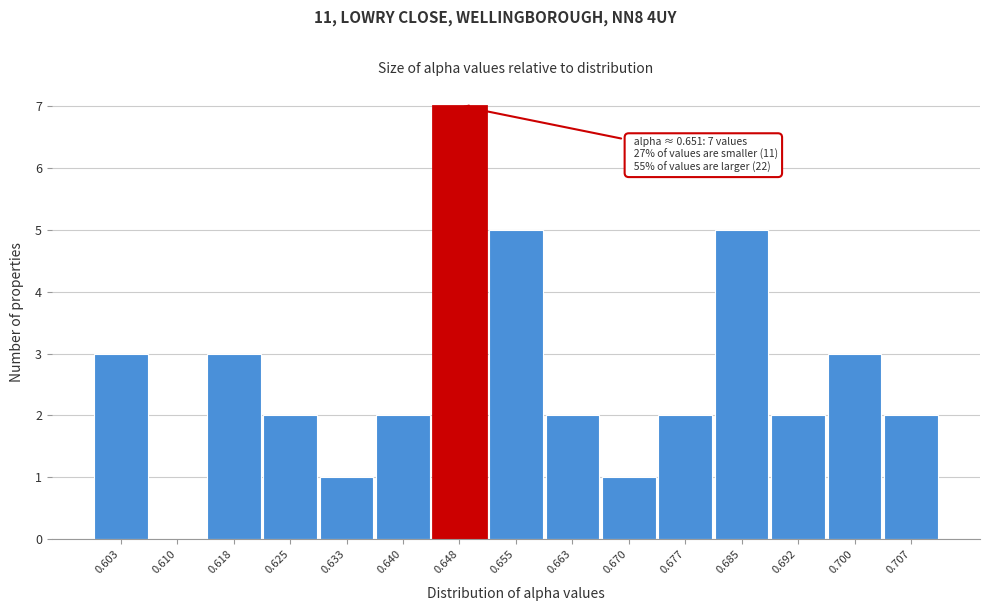

Reading left to right, extract all data points from this chart.

0.603=3	0.610=0	0.618=3	0.625=2	0.633=1	0.640=2	0.648=7	0.655=5	0.663=2	0.670=1	0.677=2	0.685=5	0.692=2	0.700=3	0.707=2